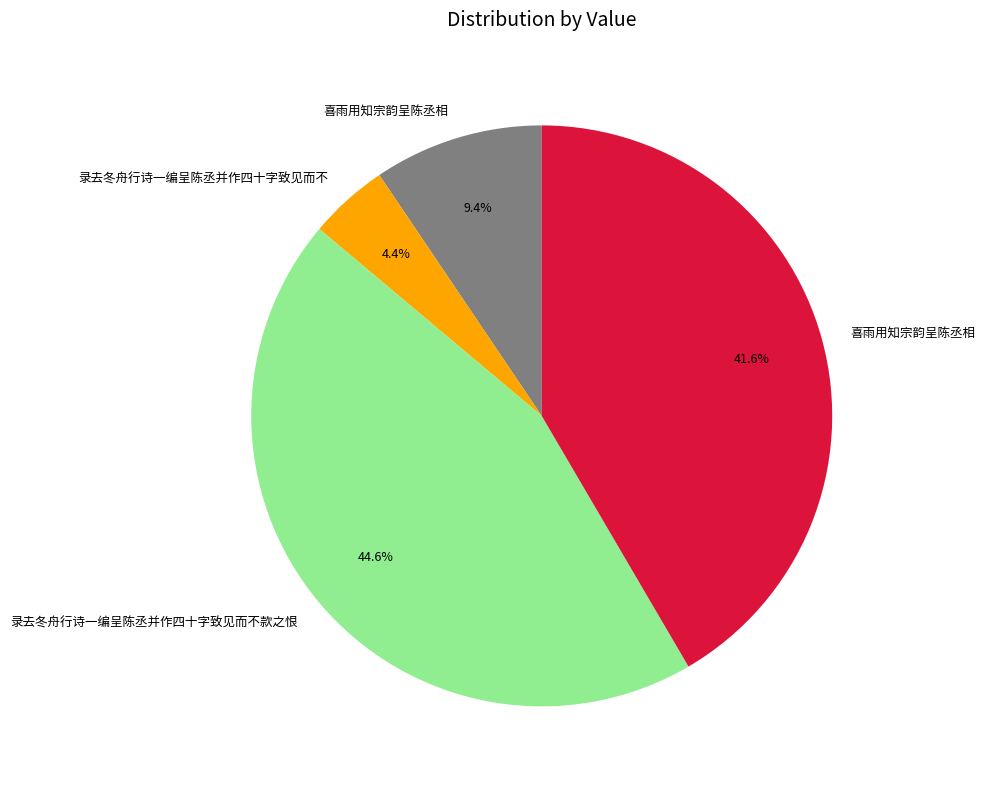

Count the number of slices in the pie.

4